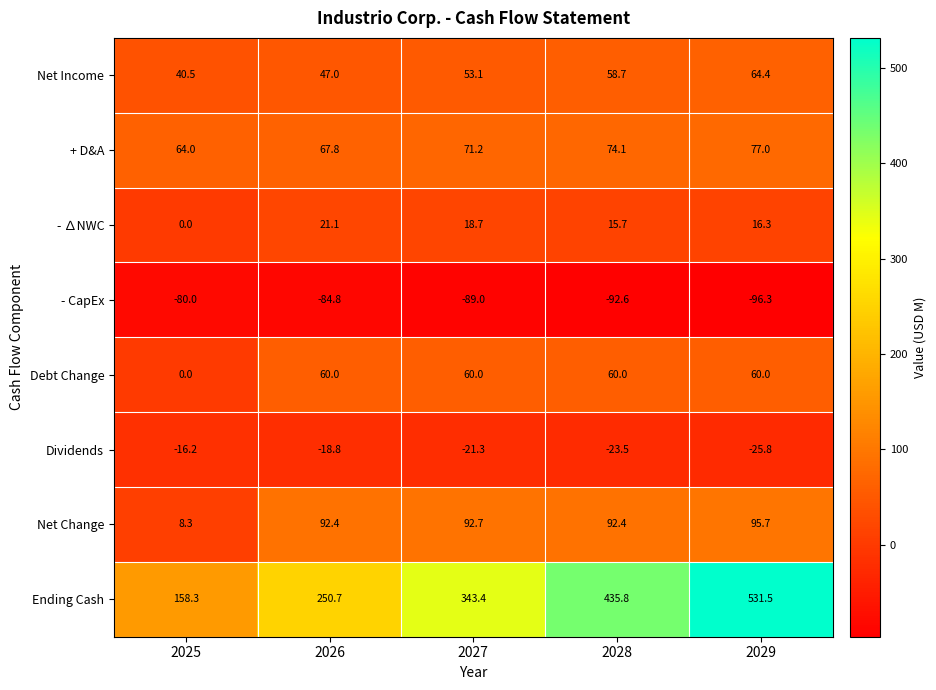

The value of Dividends at 2028 is -35.0. True or false?

False